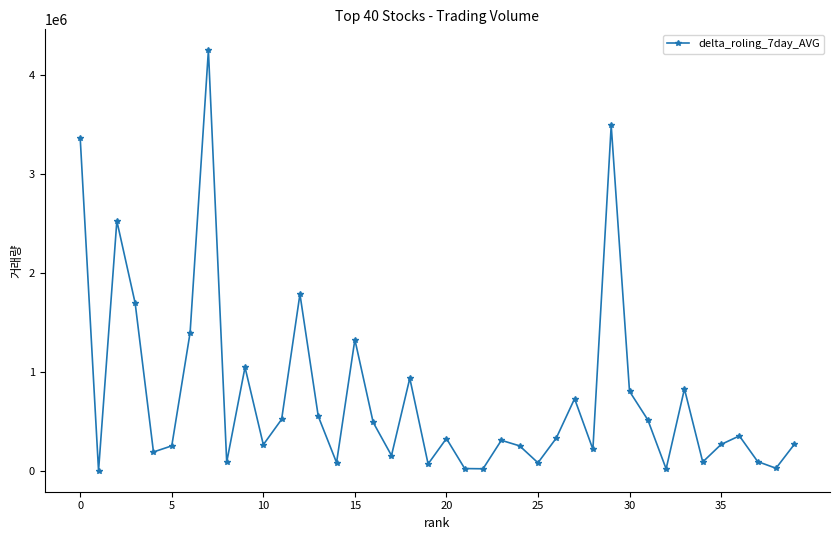

True or false: there are more than 2 points higher than both neighbors.

True